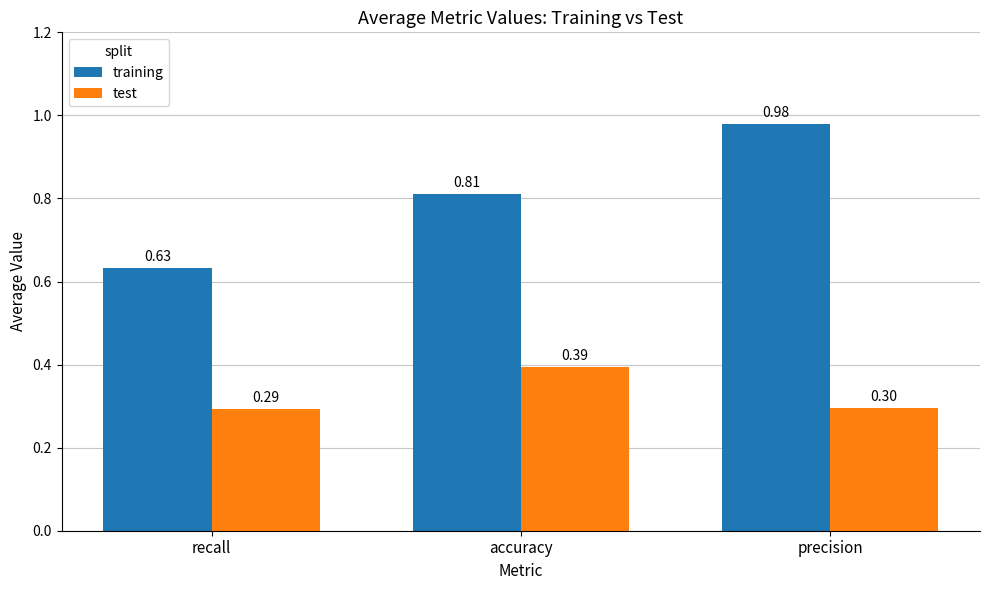

The value of test at precision is 0.4. True or false?

False